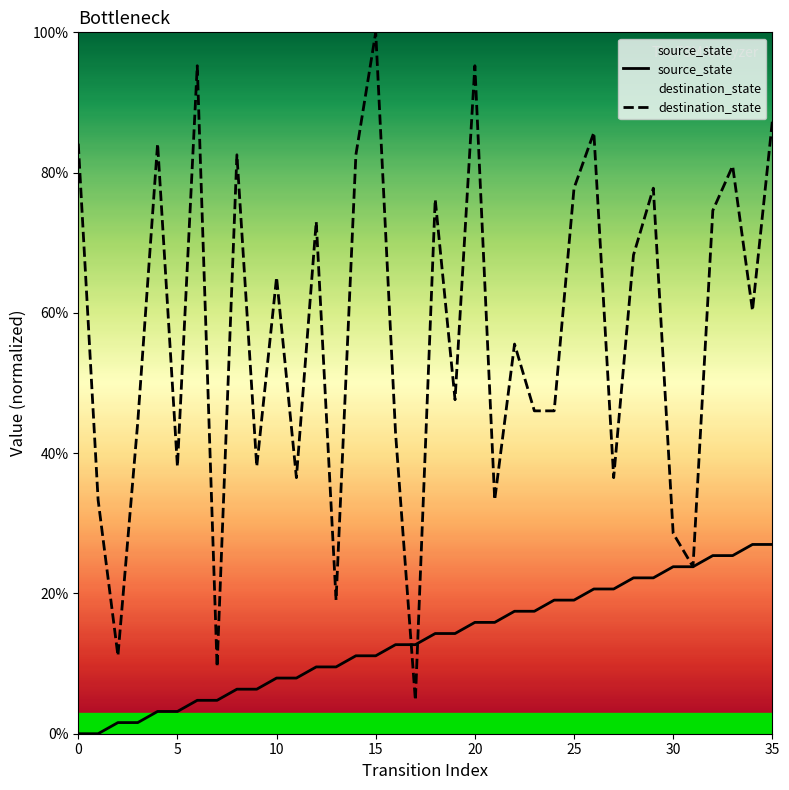

Which series has the widest spread of values?

destination_state